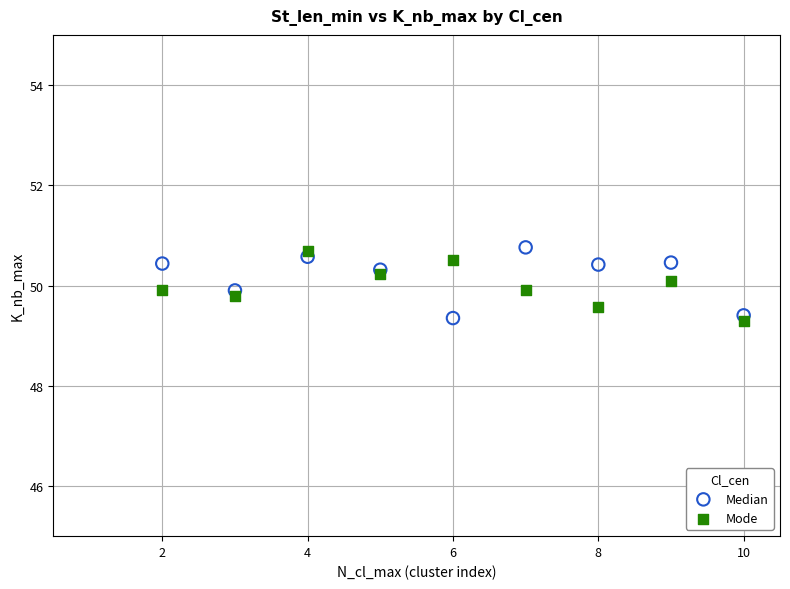

What are all the series names shown in the legend?

Median, Mode